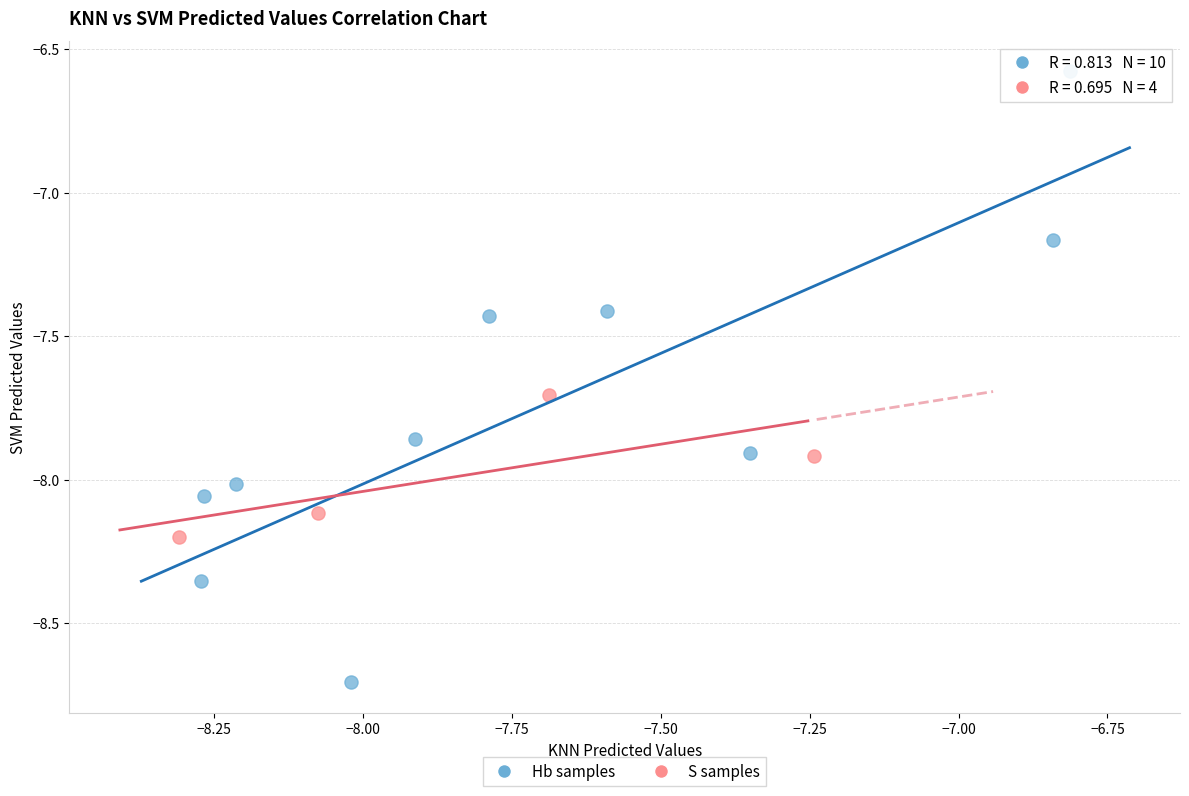

Which series contains the lowest Y value?

Hb samples